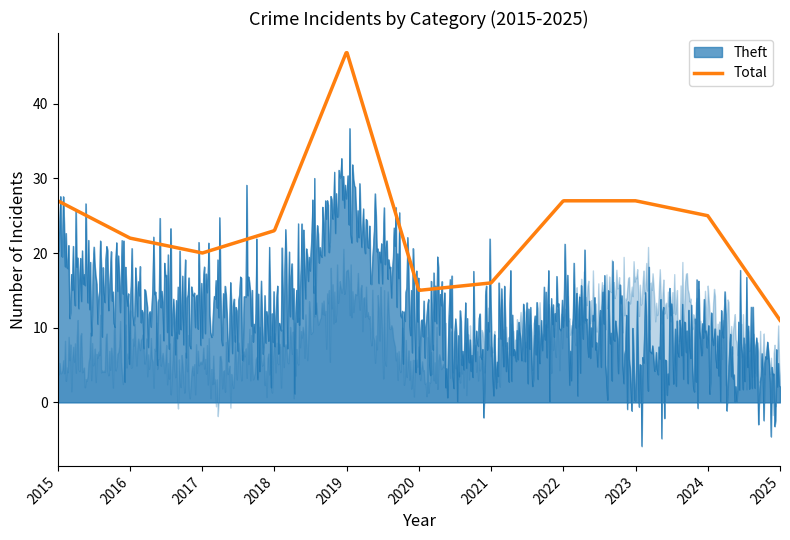

What is the minimum value for Total?

11.0